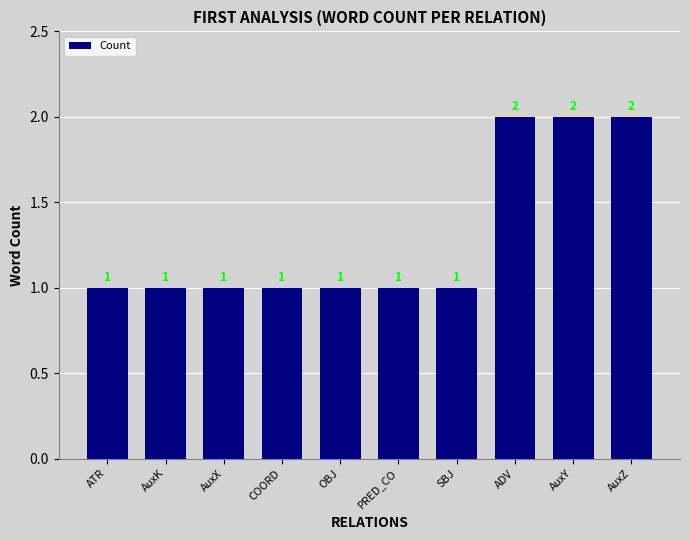

Reading left to right, transcribe all the data shown in this chart.

1	1	1	1	1	1	1	2	2	2